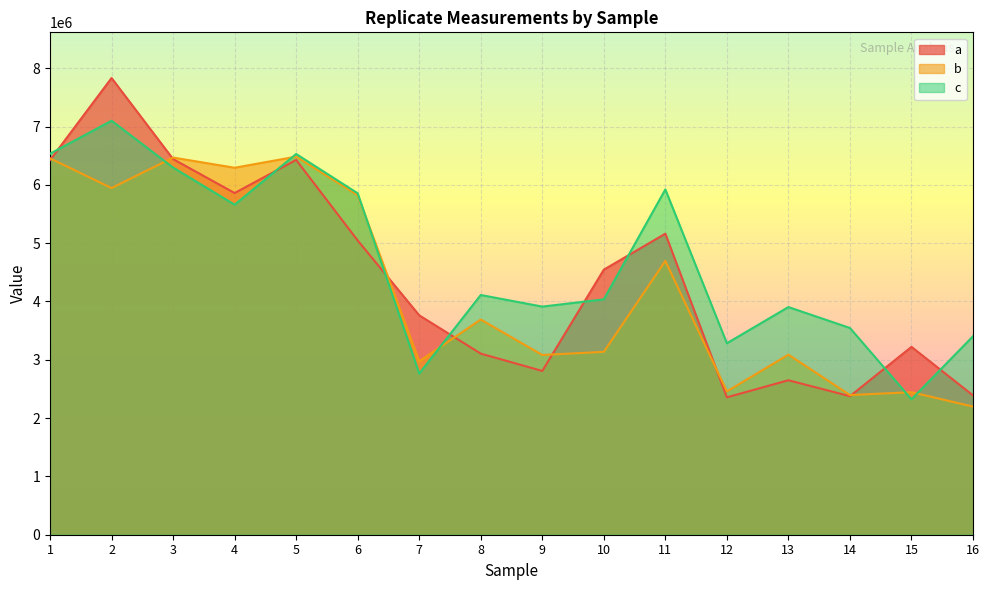

How many lines are shown in the chart?

3